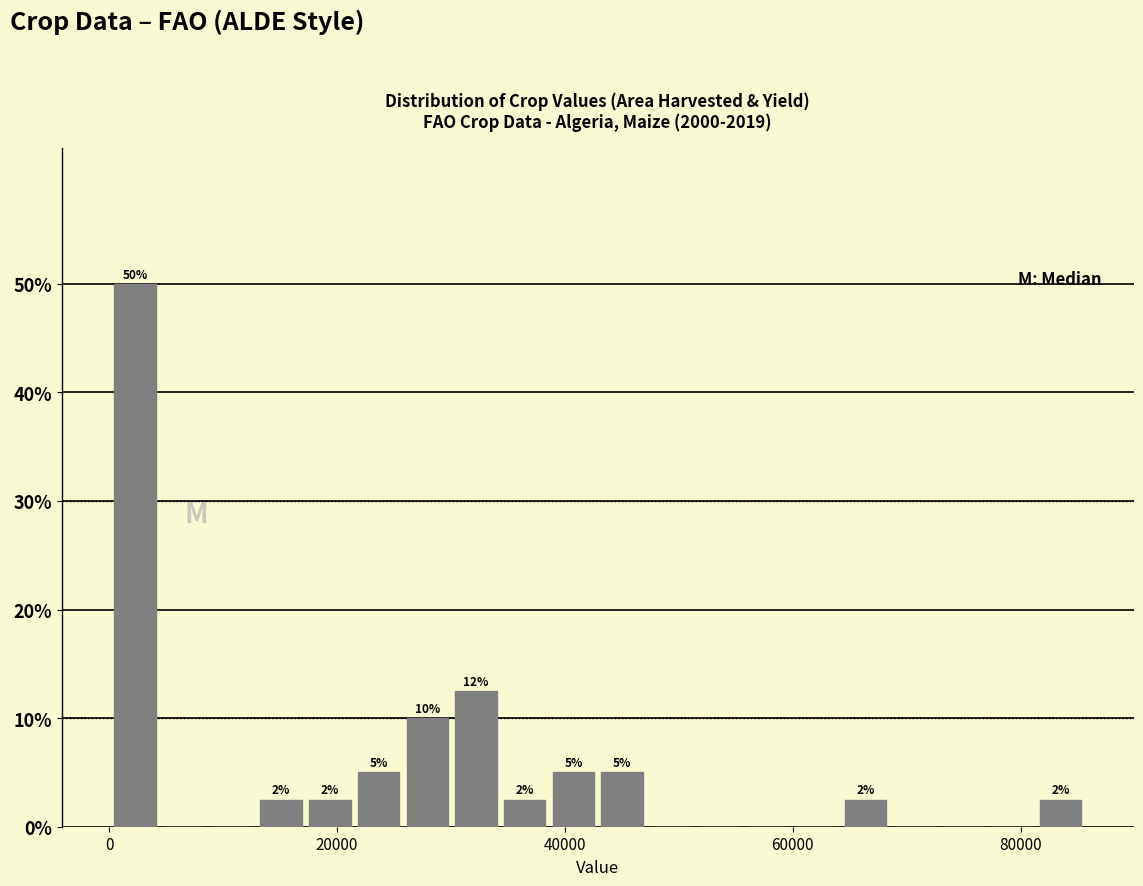

Around what value on the x-axis is the tallest bar? Give the approximate position of its centre, as read against the axis.

2000